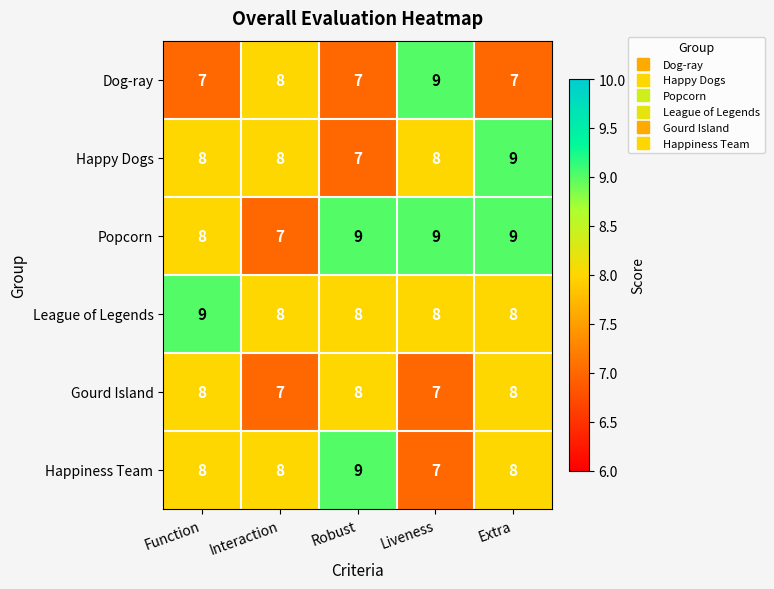

What is the sum of the Happy Dogs values at Extra and Function?

17